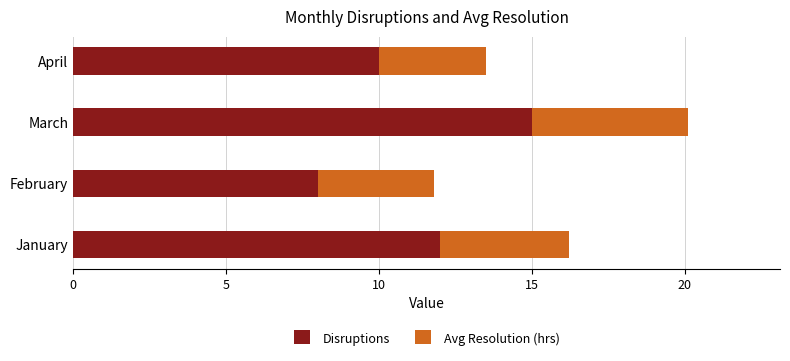

What is the difference between the second highest and minimum values in the Disruptions series?

4.0